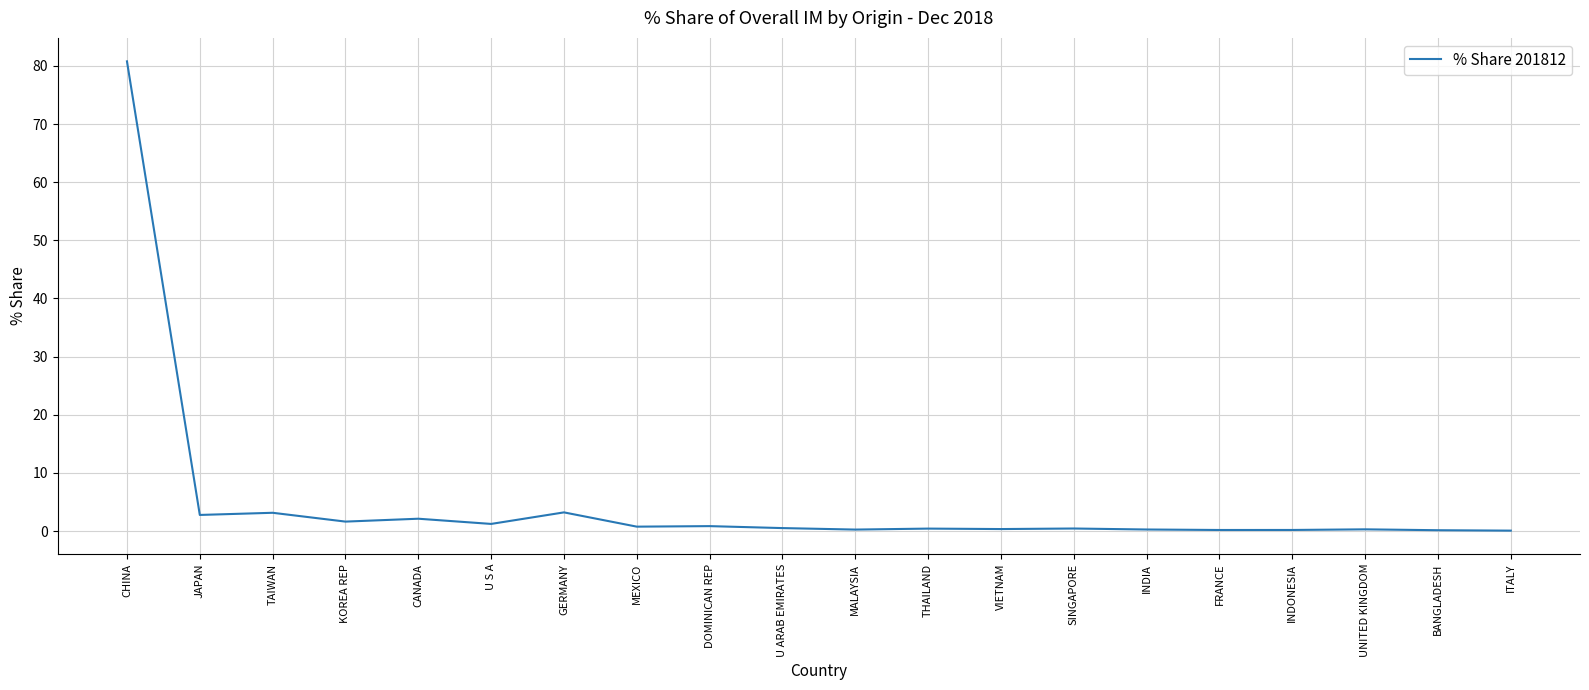

At which category does the chart reach its peak across all series?

CHINA